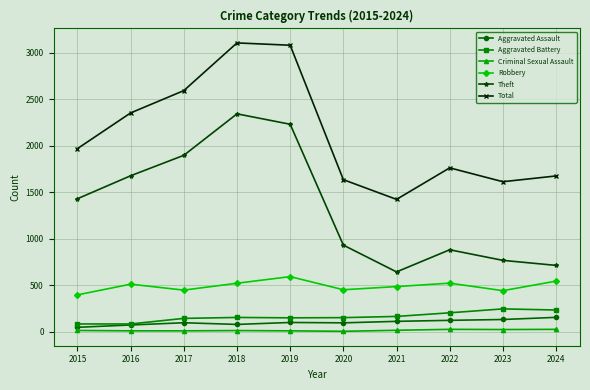

Which series has the largest total across all categories?

Total